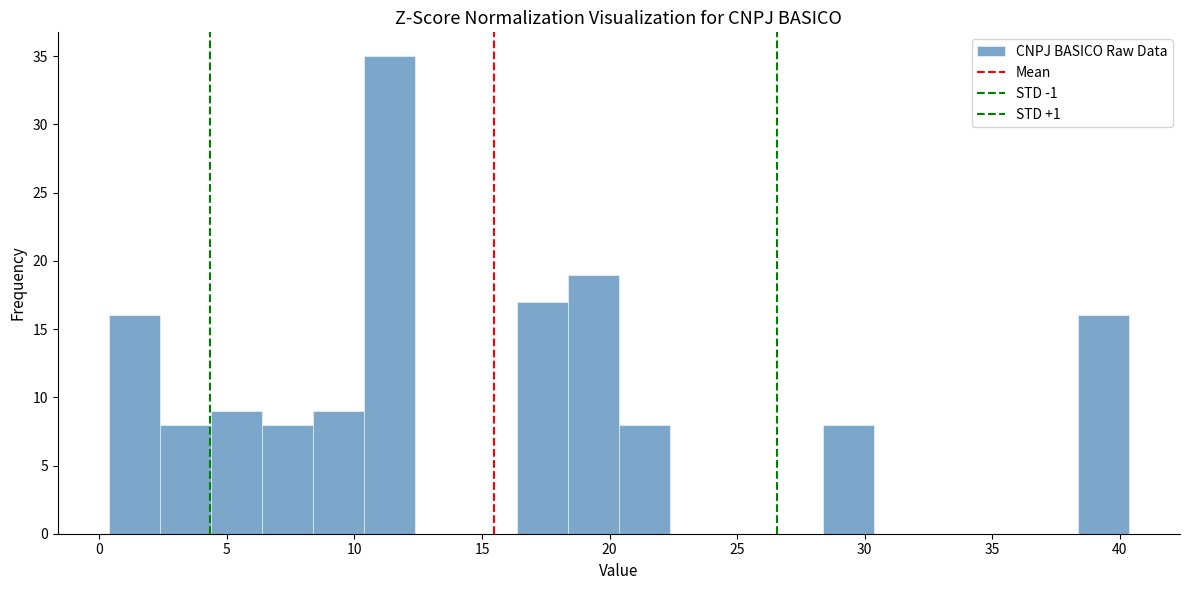

Around what value on the x-axis is the tallest bar? Give the approximate position of its centre, as read against the axis.

11.5